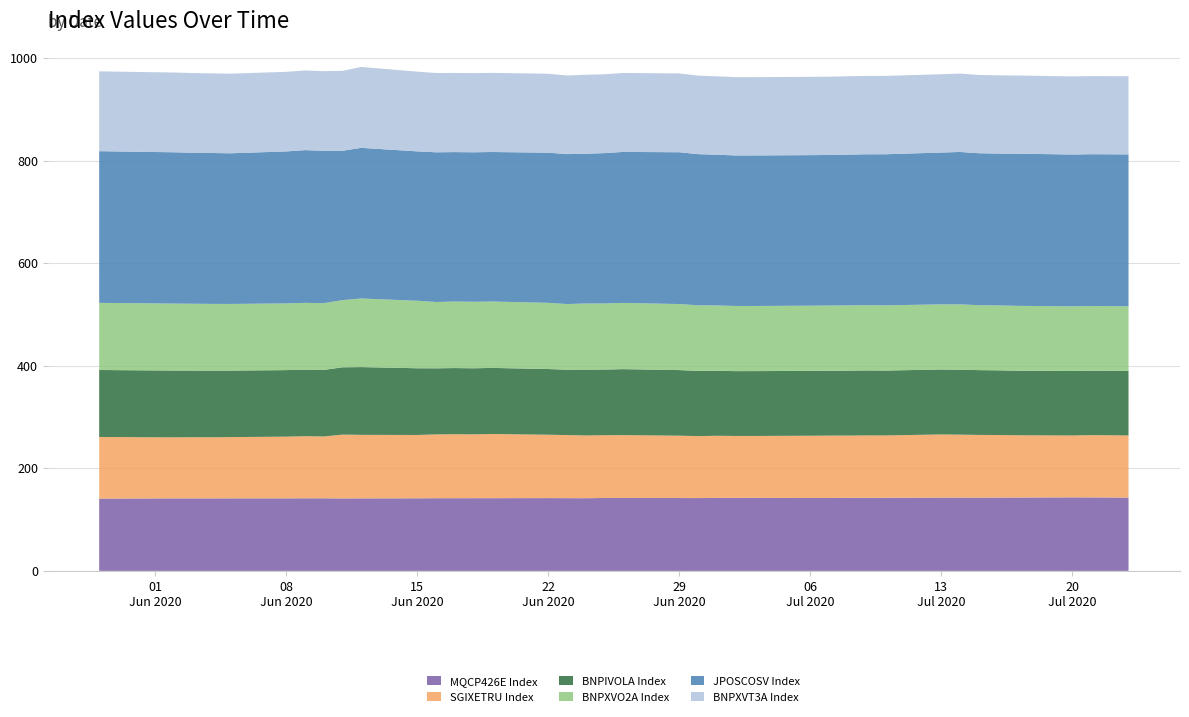

Reading right to left, what are all the values shown in this chart?

MQCP426E Index: 2020-07-23=142.8	2020-07-22=143.1	2020-07-21=143.2	2020-07-20=143.4	2020-07-17=143.0	2020-07-16=142.9	2020-07-15=142.8	2020-07-14=142.9	2020-07-13=142.8	2020-07-10=142.6	2020-07-09=142.5	2020-07-08=142.5	2020-07-07=142.2	2020-07-06=142.2	2020-07-03=142.3	2020-07-02=142.3	2020-07-01=142.3	2020-06-30=141.9	2020-06-29=142.0	2020-06-26=142.2	2020-06-25=142.1	2020-06-24=141.7	2020-06-23=141.8	2020-06-22=141.9	2020-06-19=141.7	2020-06-18=141.8	2020-06-17=141.7	2020-06-16=141.7	2020-06-15=141.5	2020-06-12=141.4	2020-06-11=141.3	2020-06-10=141.5	2020-06-09=141.5	2020-06-08=141.4	2020-06-05=141.4	2020-06-04=141.3	2020-06-03=141.3	2020-06-02=141.3	2020-06-01=141.3	2020-05-29=140.9
SGIXETRU Index: 2020-07-23=121.2	2020-07-22=121.4	2020-07-21=121.4	2020-07-20=120.6	2020-07-17=121.5	2020-07-16=122.0	2020-07-15=122.3	2020-07-14=122.7	2020-07-13=123.2	2020-07-10=121.5	2020-07-09=121.7	2020-07-08=121.4	2020-07-07=121.6	2020-07-06=121.4	2020-07-03=120.8	2020-07-02=120.8	2020-07-01=121.1	2020-06-30=120.9	2020-06-29=121.6	2020-06-26=122.6	2020-06-25=122.5	2020-06-24=122.3	2020-06-23=123.0	2020-06-22=123.6	2020-06-19=125.2	2020-06-18=124.5	2020-06-17=124.8	2020-06-16=124.4	2020-06-15=123.5	2020-06-12=123.9	2020-06-11=124.5	2020-06-10=120.6	2020-06-09=121.1	2020-06-08=120.3	2020-06-05=119.5	2020-06-04=119.2	2020-06-03=119.3	2020-06-02=119.1	2020-06-01=119.2	2020-05-29=120.2
BNPIVOLA Index: 2020-07-23=125.8	2020-07-22=125.7	2020-07-21=125.7	2020-07-20=125.7	2020-07-17=126.0	2020-07-16=126.2	2020-07-15=126.3	2020-07-14=126.7	2020-07-13=126.7	2020-07-10=126.5	2020-07-09=126.7	2020-07-08=126.6	2020-07-07=126.6	2020-07-06=126.5	2020-07-03=126.4	2020-07-02=126.4	2020-07-01=126.7	2020-06-30=127.1	2020-06-29=127.9	2020-06-26=128.6	2020-06-25=128.0	2020-06-24=128.4	2020-06-23=127.5	2020-06-22=128.1	2020-06-19=128.9	2020-06-18=128.9	2020-06-17=129.0	2020-06-16=128.9	2020-06-15=130.1	2020-06-12=132.2	2020-06-11=131.3	2020-06-10=129.8	2020-06-09=129.9	2020-06-08=129.7	2020-06-05=129.7	2020-06-04=129.9	2020-06-03=130.0	2020-06-02=130.3	2020-06-01=130.4	2020-05-29=130.6
BNPXVO2A Index: 2020-07-23=126.1	2020-07-22=126.1	2020-07-21=126.0	2020-07-20=126.1	2020-07-17=126.4	2020-07-16=126.6	2020-07-15=126.7	2020-07-14=127.4	2020-07-13=127.0	2020-07-10=127.2	2020-07-09=127.2	2020-07-08=127.3	2020-07-07=127.1	2020-07-06=127.1	2020-07-03=127.0	2020-07-02=127.0	2020-07-01=127.4	2020-06-30=128.0	2020-06-29=128.8	2020-06-26=129.1	2020-06-25=128.8	2020-06-24=128.9	2020-06-23=128.0	2020-06-22=129.1	2020-06-19=129.4	2020-06-18=129.7	2020-06-17=129.7	2020-06-16=129.3	2020-06-15=131.6	2020-06-12=133.8	2020-06-11=130.9	2020-06-10=130.2	2020-06-09=130.2	2020-06-08=130.0	2020-06-05=130.0	2020-06-04=130.1	2020-06-03=130.3	2020-06-02=130.5	2020-06-01=130.7	2020-05-29=130.9
JPOSCOSV Index: 2020-07-23=296.3	2020-07-22=296.0	2020-07-21=296.0	2020-07-20=296.1	2020-07-17=296.7	2020-07-16=296.1	2020-07-15=296.3	2020-07-14=297.2	2020-07-13=296.1	2020-07-10=294.6	2020-07-09=294.3	2020-07-08=293.9	2020-07-07=293.6	2020-07-06=293.6	2020-07-03=293.5	2020-07-02=293.5	2020-07-01=293.9	2020-06-30=294.8	2020-06-29=296.0	2020-06-26=294.4	2020-06-25=293.2	2020-06-24=292.1	2020-06-23=292.4	2020-06-22=292.8	2020-06-19=291.6	2020-06-18=291.5	2020-06-17=291.4	2020-06-16=291.9	2020-06-15=291.3	2020-06-12=293.8	2020-06-11=291.2	2020-06-10=297.1	2020-06-09=297.9	2020-06-08=296.4	2020-06-05=293.8	2020-06-04=294.2	2020-06-03=294.5	2020-06-02=295.1	2020-06-01=295.2	2020-05-29=295.8
BNPXVT3A Index: 2020-07-23=152.3	2020-07-22=152.3	2020-07-21=152.3	2020-07-20=152.3	2020-07-17=152.4	2020-07-16=152.5	2020-07-15=152.6	2020-07-14=152.8	2020-07-13=152.7	2020-07-10=152.7	2020-07-09=152.8	2020-07-08=152.8	2020-07-07=152.7	2020-07-06=152.7	2020-07-03=152.6	2020-07-02=152.6	2020-07-01=152.9	2020-06-30=153.1	2020-06-29=153.6	2020-06-26=154.0	2020-06-25=153.7	2020-06-24=153.9	2020-06-23=153.3	2020-06-22=153.9	2020-06-19=154.3	2020-06-18=154.4	2020-06-17=154.4	2020-06-16=154.6	2020-06-15=155.4	2020-06-12=157.7	2020-06-11=155.9	2020-06-10=155.3	2020-06-09=155.3	2020-06-08=155.2	2020-06-05=155.2	2020-06-04=155.3	2020-06-03=155.3	2020-06-02=155.5	2020-06-01=155.5	2020-05-29=155.7